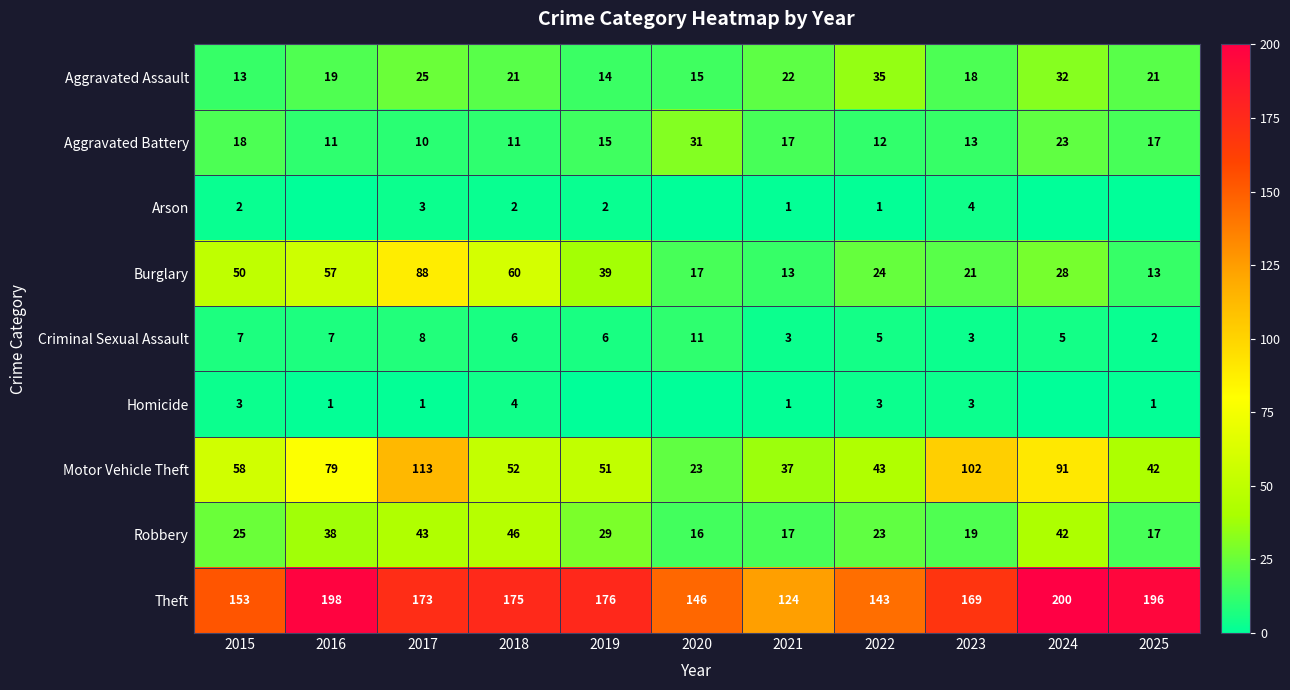

What is the approximate value of Burglary at 2017, to the nearest 10?

90